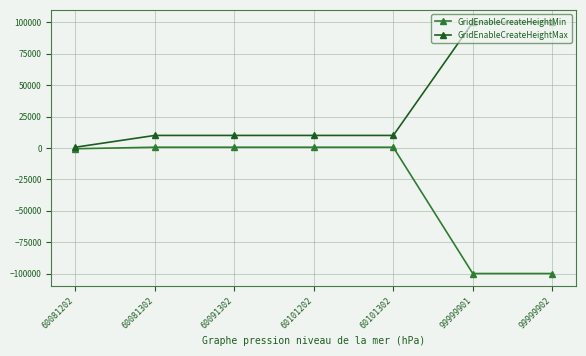

What is the difference between the highest and lowest values at 99999901?

199998